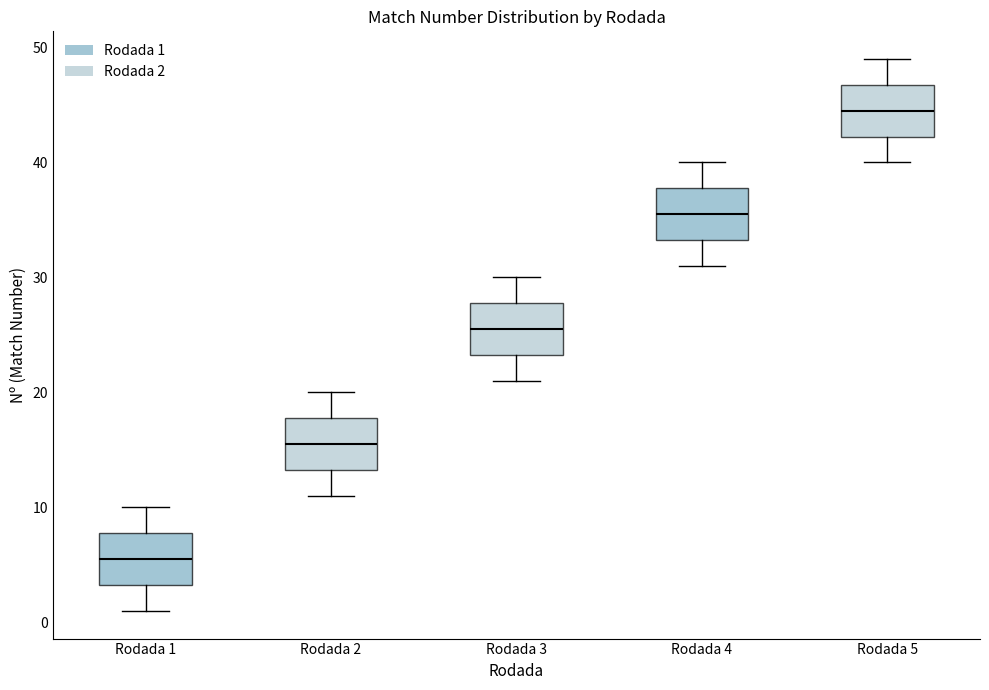

Where does the lower whisker of the box for Rodada 2 end on the y-axis? The values are not printed on the chart, so give them approximately, as read against the axis.

11